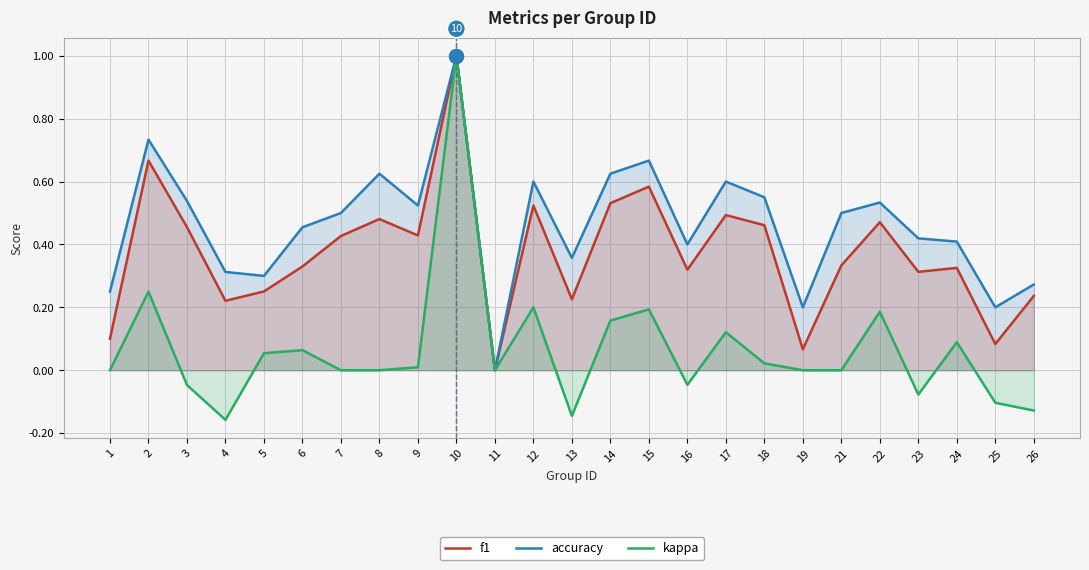

True or false: accuracy and f1 cross at least once.

False